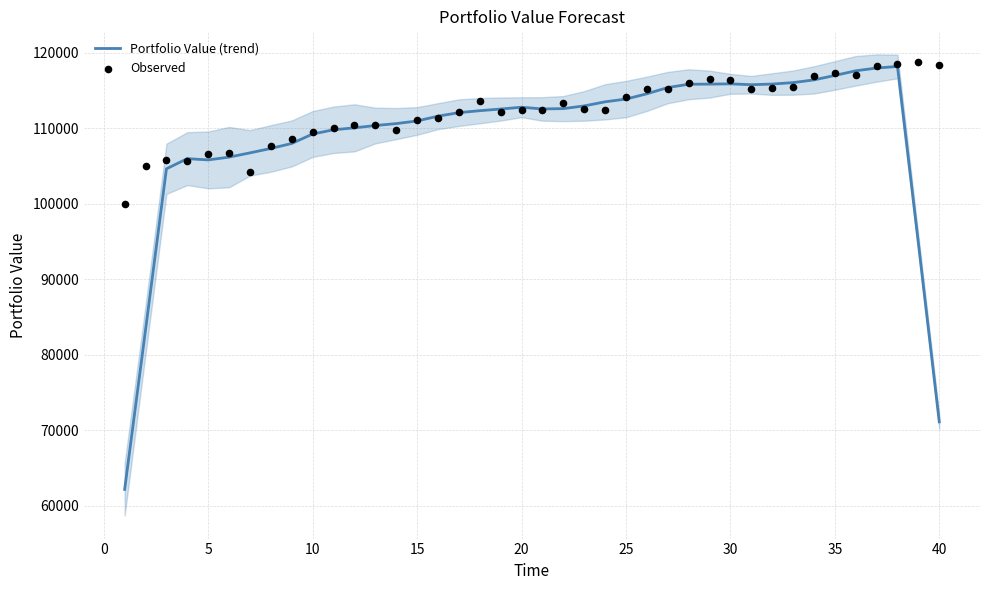

Which series reaches the maximum Y coordinate?

Observed